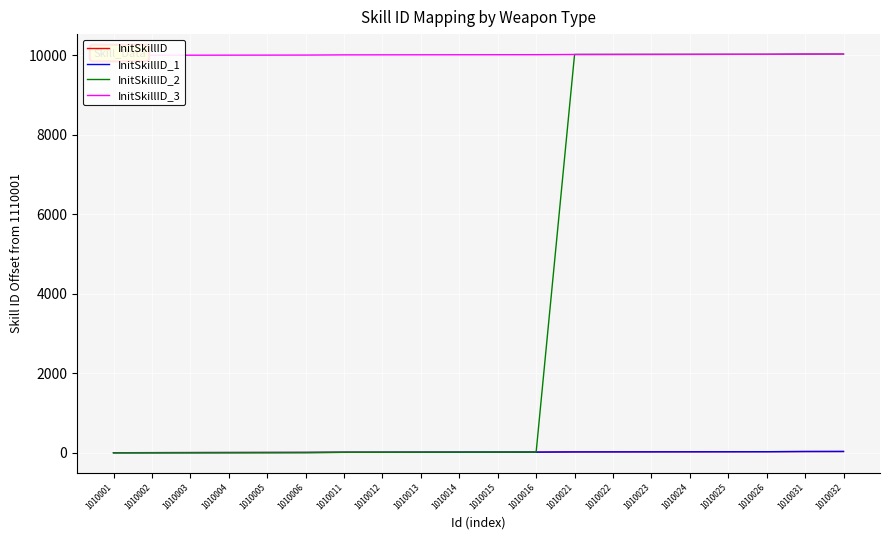

Reading left to right, transcribe all the data shown in this chart.

InitSkillID: 0	1	2	3	4	5	10	11	12	13	14	15	20	21	22	23	24	25	30	31
InitSkillID_1: 0	1	2	3	4	5	10	11	12	13	14	15	20	21	22	23	24	25	30	31
InitSkillID_2: 0	1	2	3	4	5	10	11	12	13	14	15	10020	10021	10022	10023	10024	10025	10030	10031
InitSkillID_3: 10000	10001	10002	10003	10004	10005	10010	10011	10012	10013	10014	10015	10020	10021	10022	10023	10024	10025	10030	10031